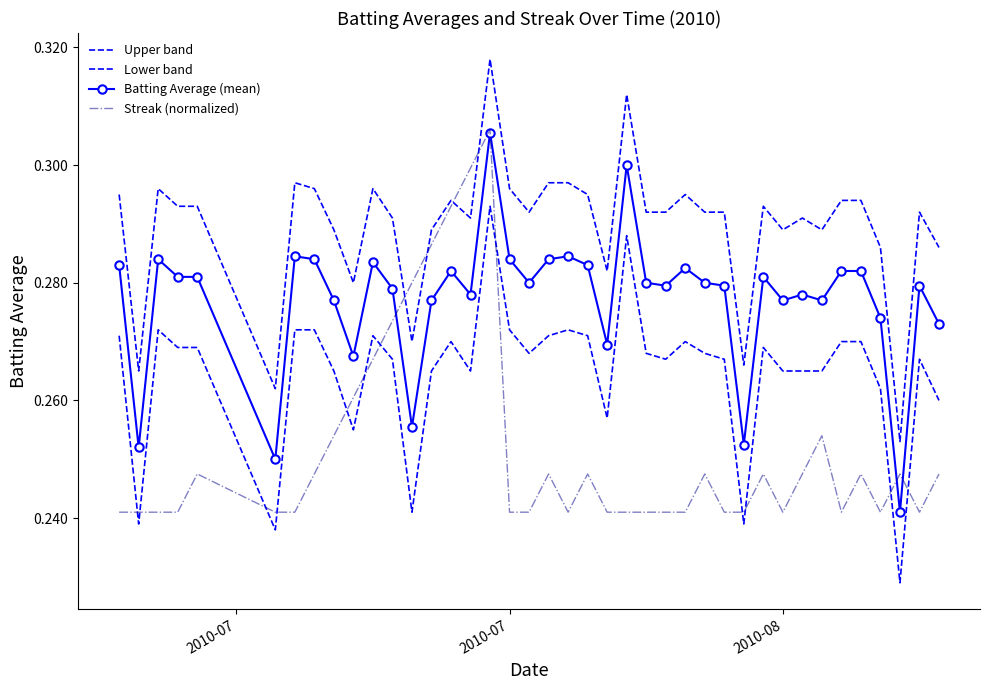

Rank the series by their average value, from highest to lowest.

Upper band, Batting Average (mean), Lower band, Streak (normalized)